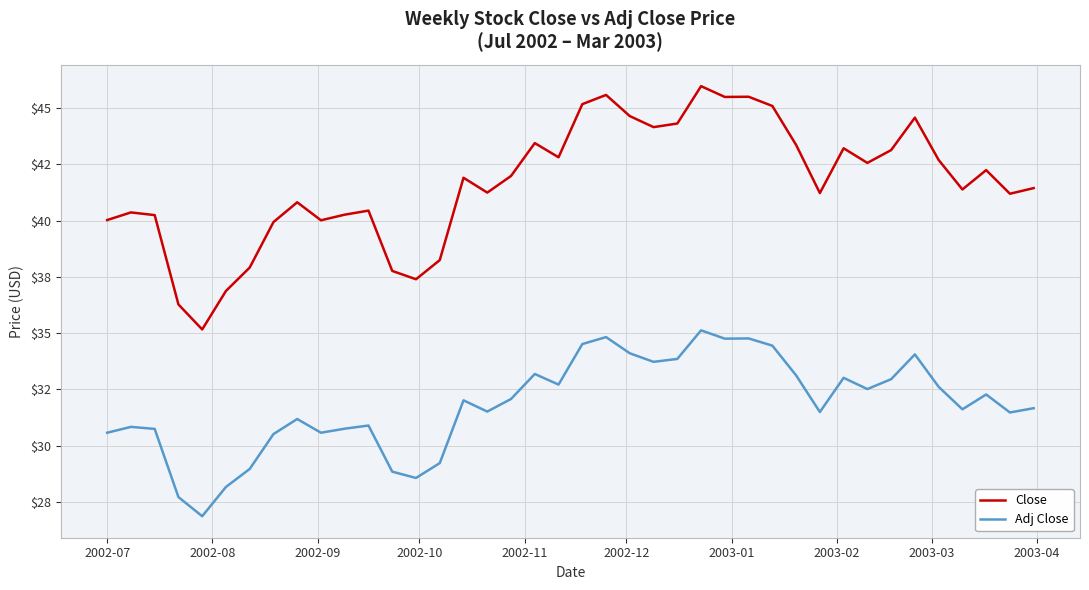

Which series has the widest spread of values?

Close